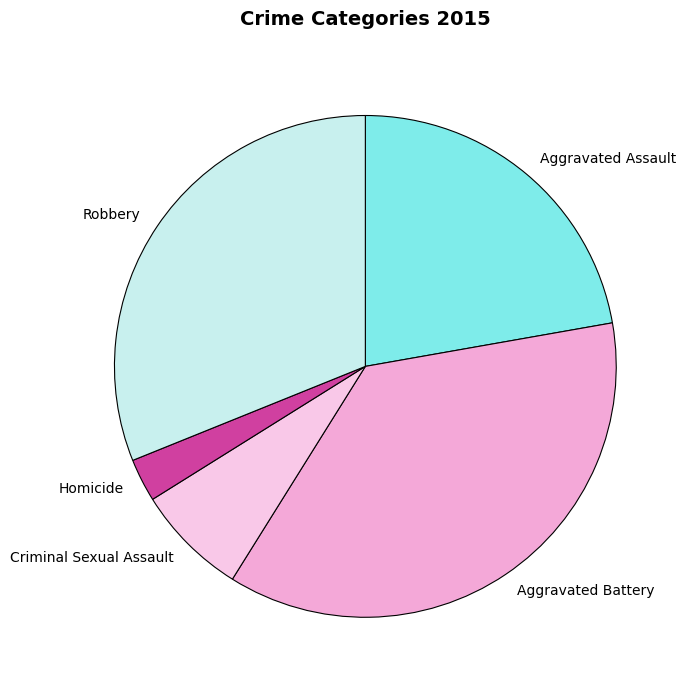

Is the sum of Robbery and Aggravated Assault greater than half?

Yes